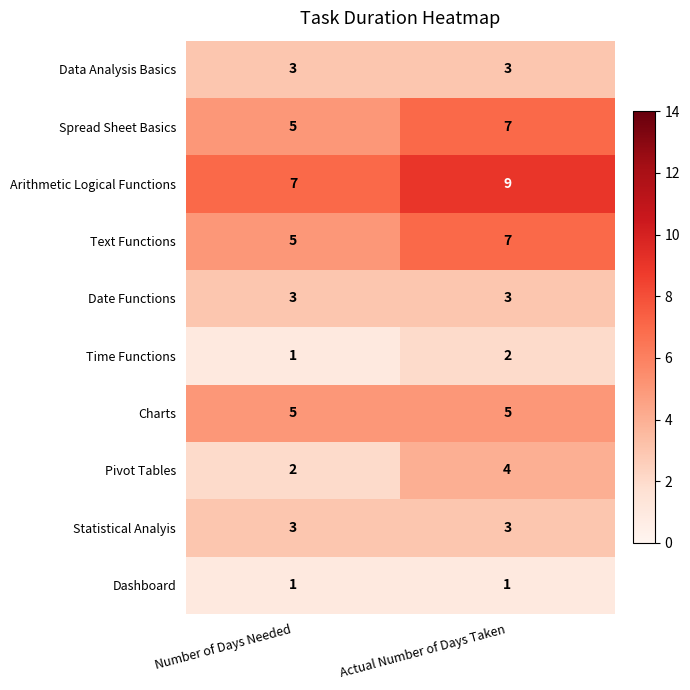

The value of Dashboard at Number of Days Needed is 1. True or false?

False